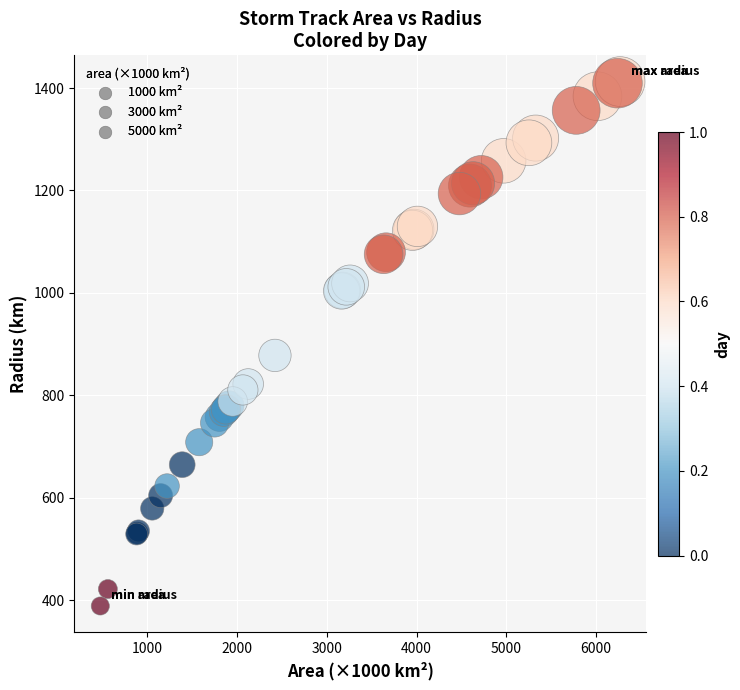

What Y value in the scatter plot is closest to 900?

878.0